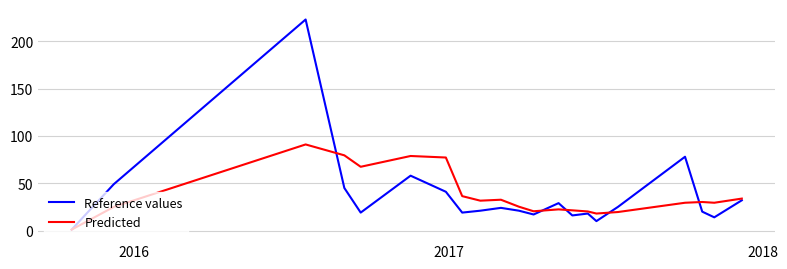

What is the highest value of the Reference values series?

223.0